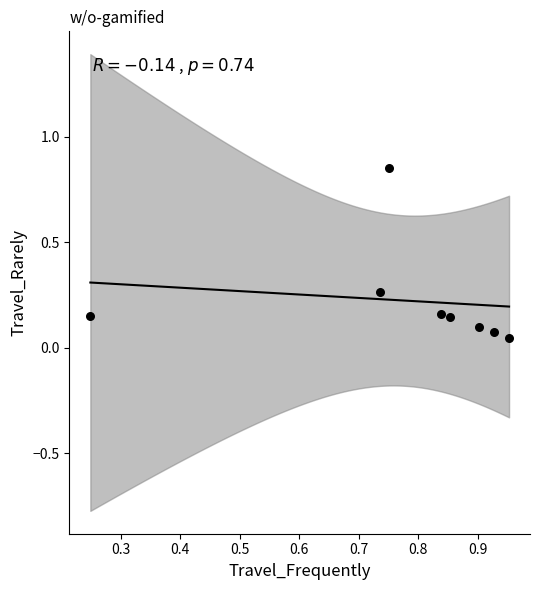

What is the range of Y values (max minus min)?

0.8